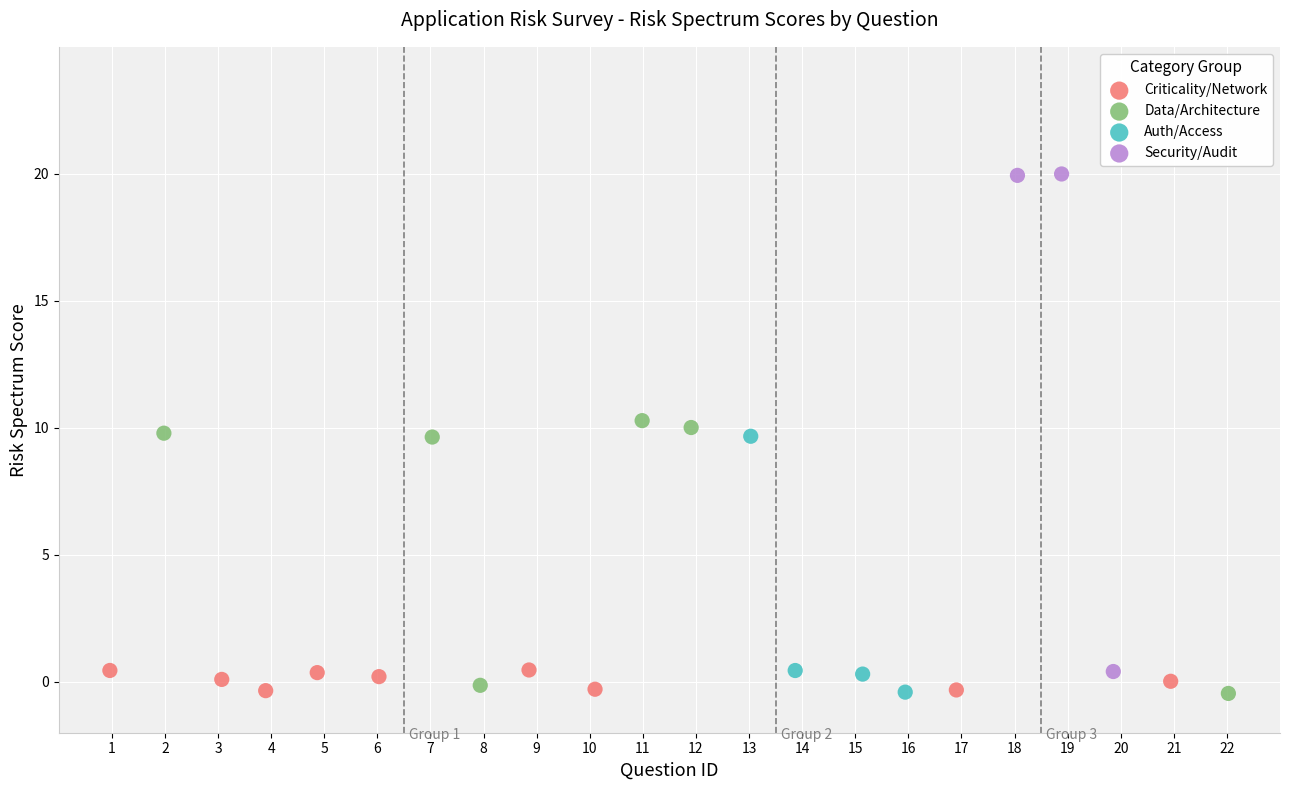

Which series has the widest spread of Y values?

Security/Audit